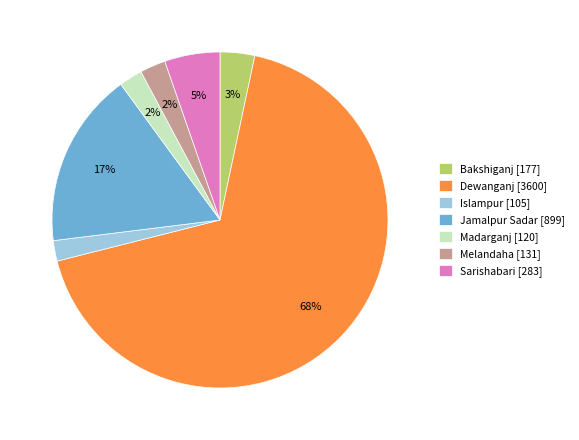

Which slice represents more than half of the pie?

Dewanganj